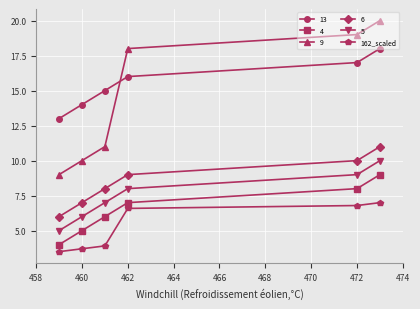

How many distinct data groups are displayed?

6